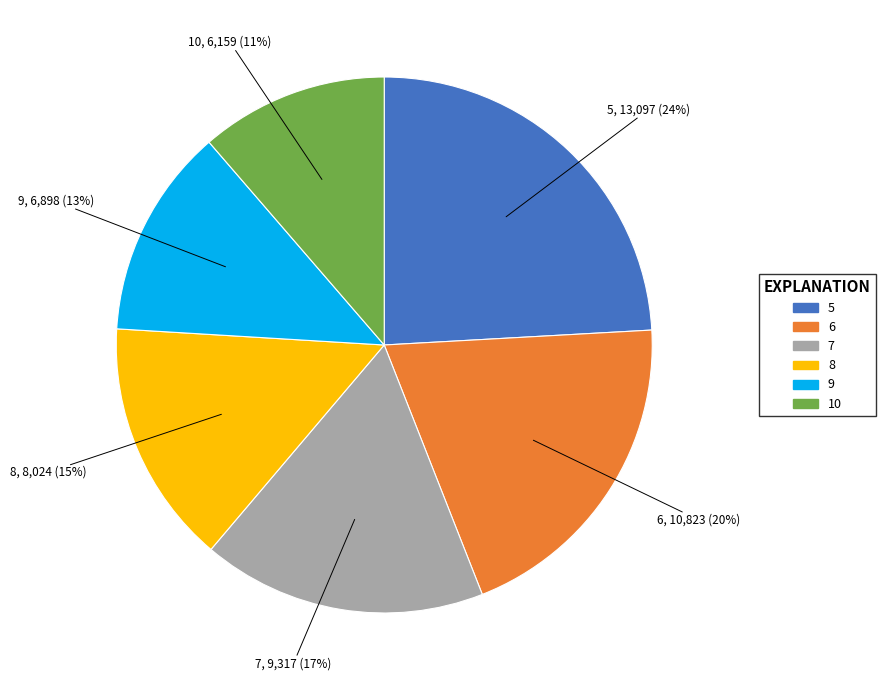

Combined, do 10 and 6 account for over 50%?

No